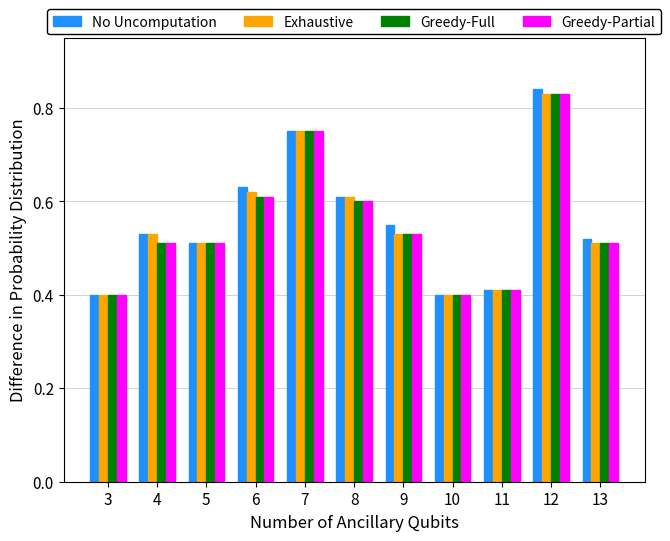

How many bars are there in each group?

4